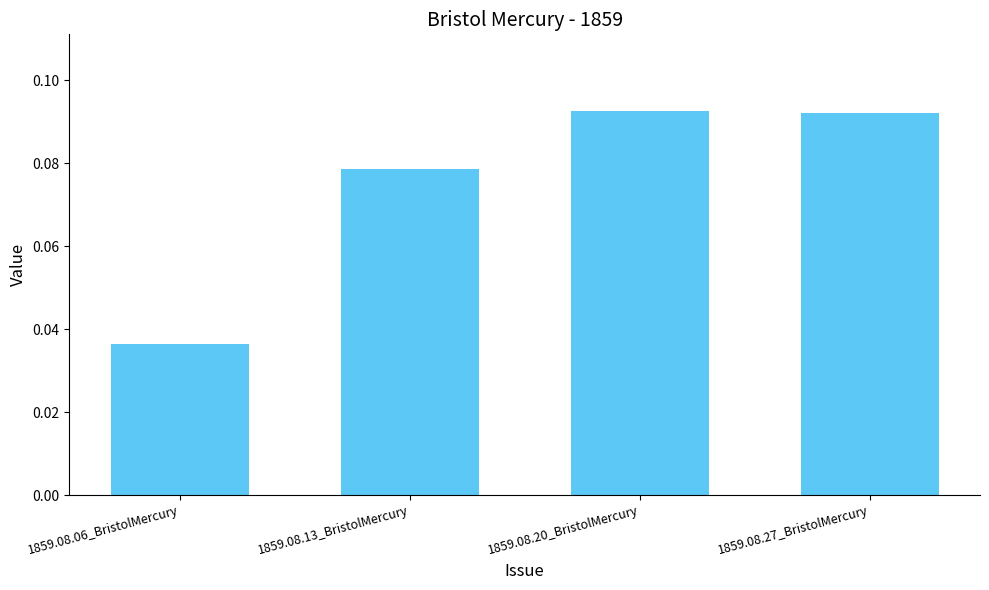

What is the label of the 2nd bar from the left?

1859.08.13_BristolMercury